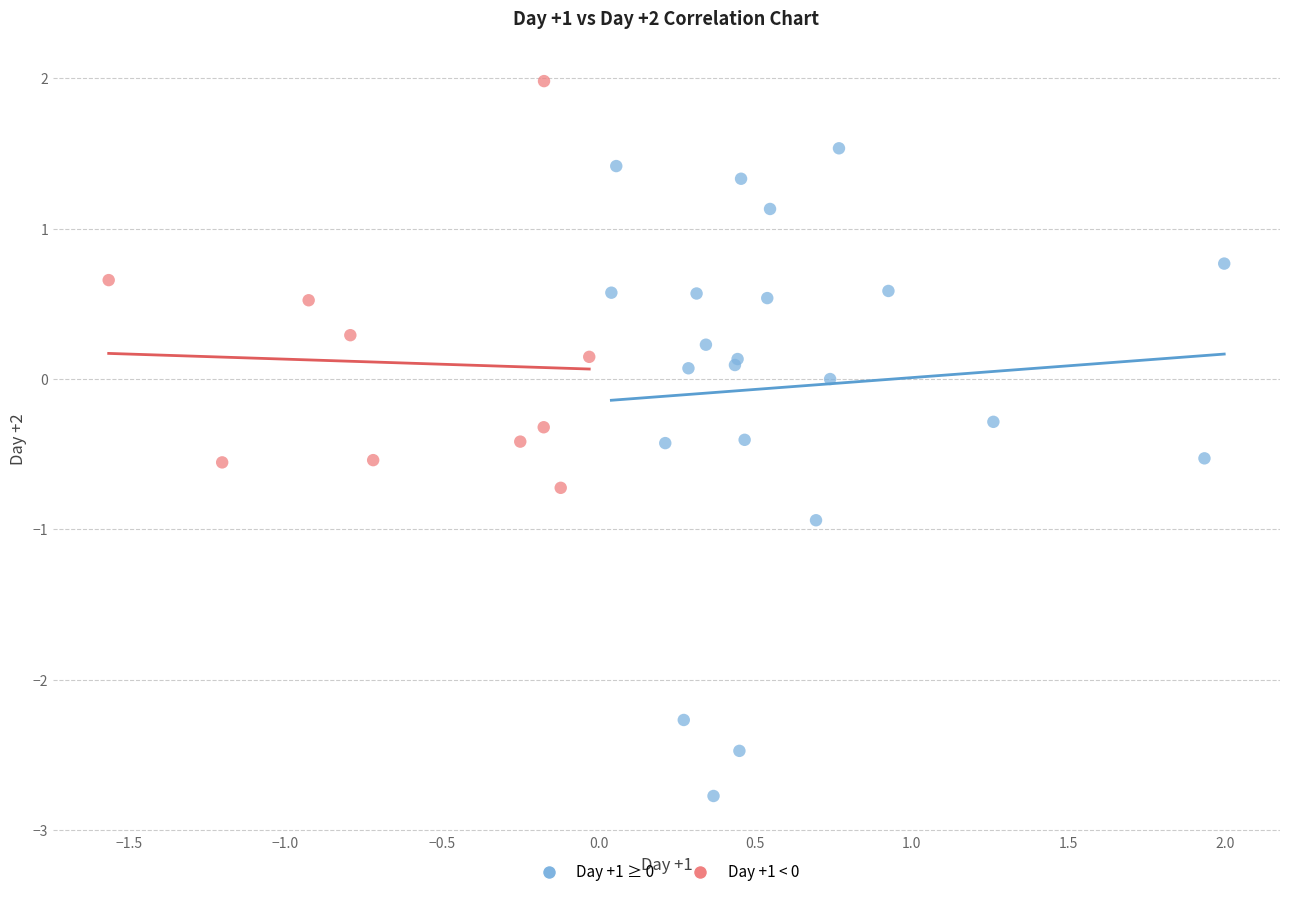

Which series reaches the maximum Y coordinate?

Day +1 < 0